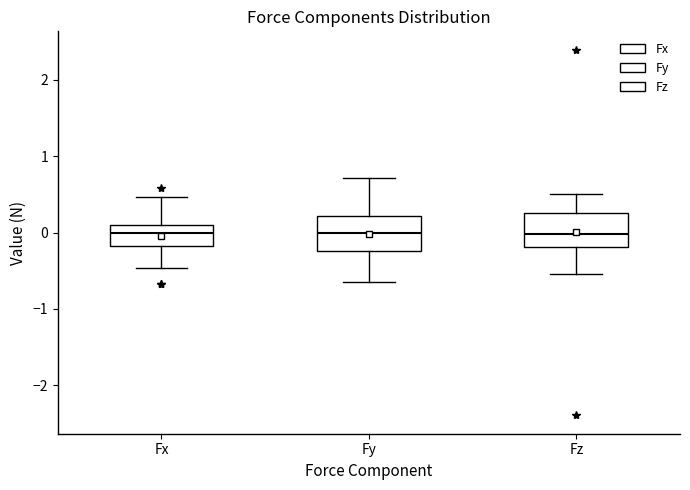

Reading left to right, read every box against the y-axis: the position of its median line, the range the box covers, and the ends of its whiskers. The values are not printed on the chart, so give them approximately, as read against the axis.

Fx: median 0.0, box -0.2 to 0.1, whiskers -0.5 to 0.5
Fy: median 0.0, box -0.2 to 0.2, whiskers -0.6 to 0.7
Fz: median 0.0, box -0.2 to 0.3, whiskers -0.5 to 0.5